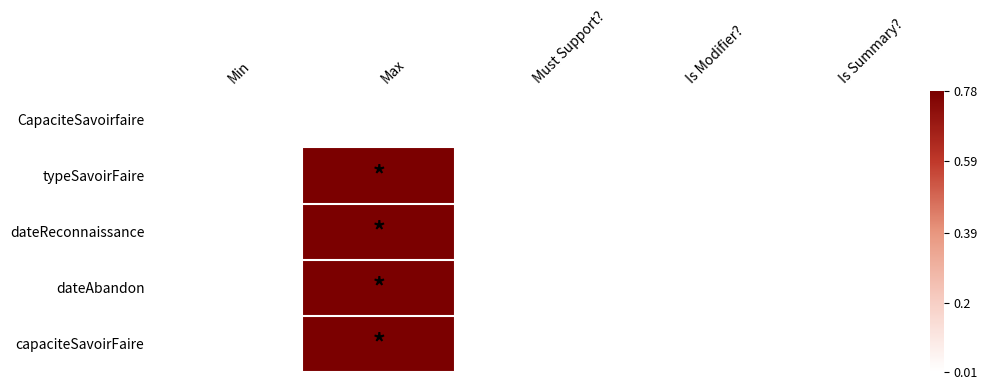

Count the number of data series in this chart.

5